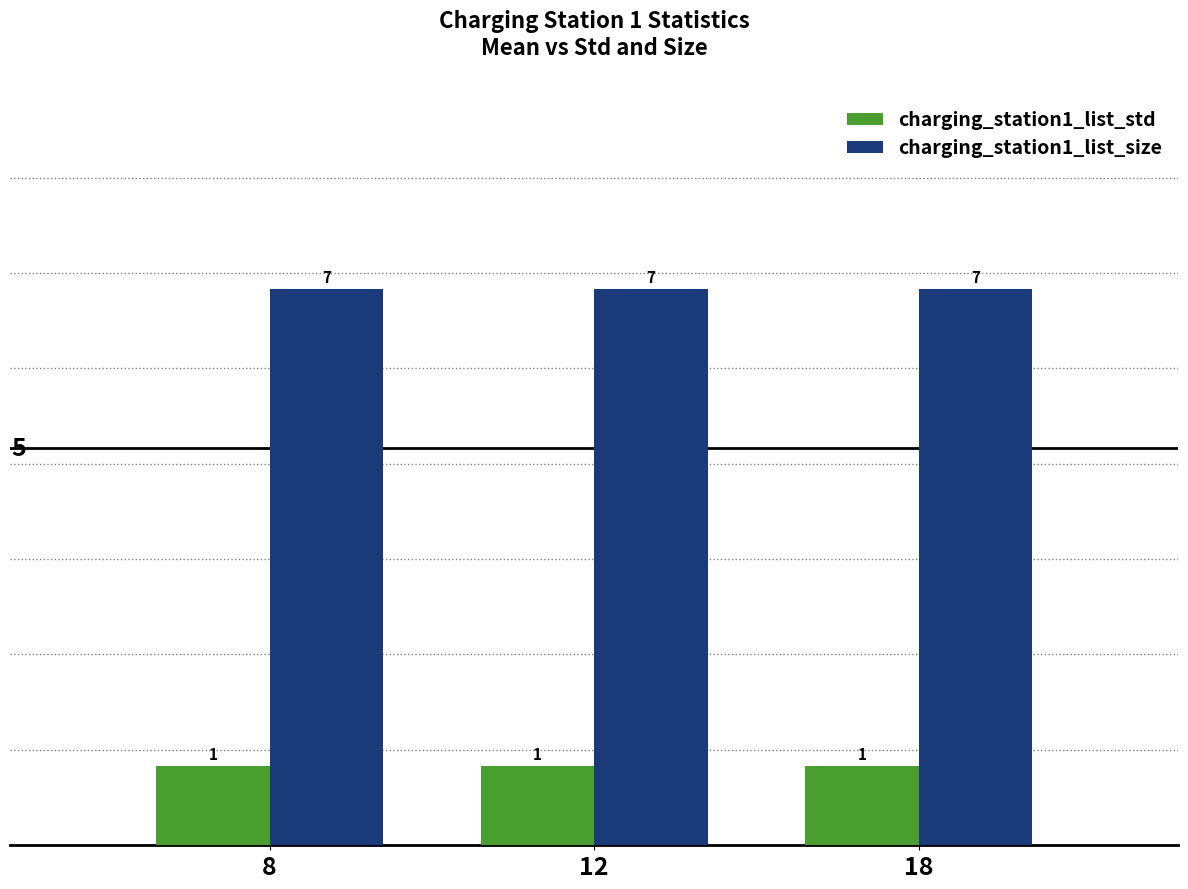

The value of charging_station1_list_size at 12 is 7. True or false?

True